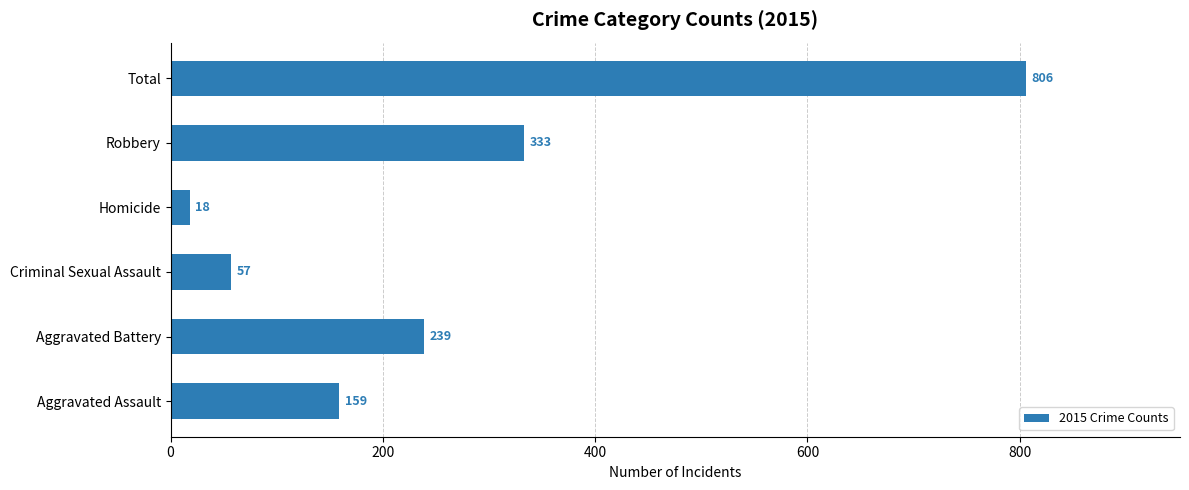

The chart shows a value of 473 at Robbery. True or false?

False